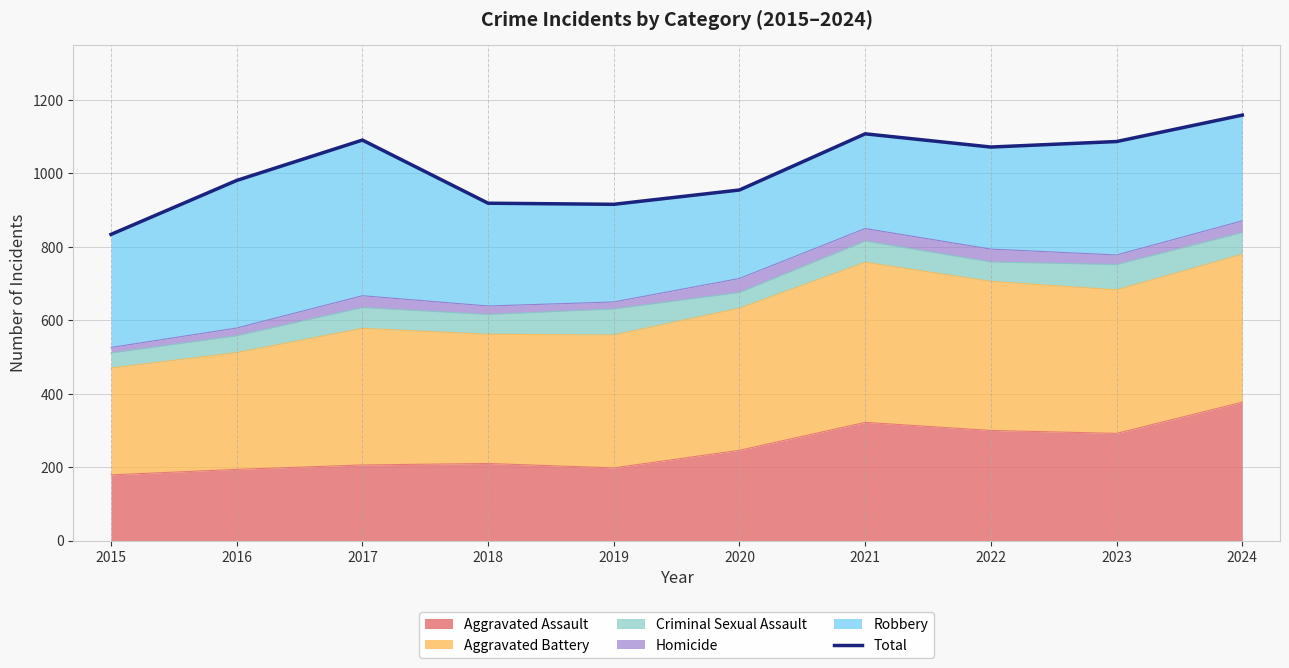

How many lines are shown in the chart?

1